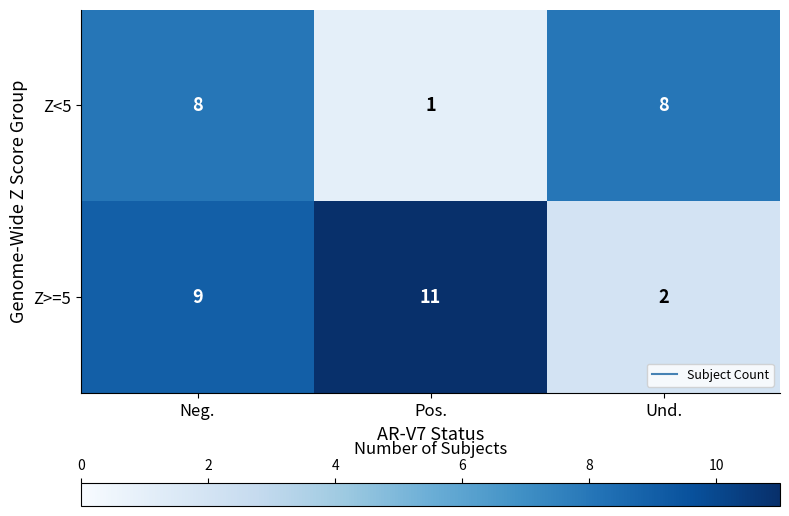

Which series has the largest total across all categories?

Z>=5